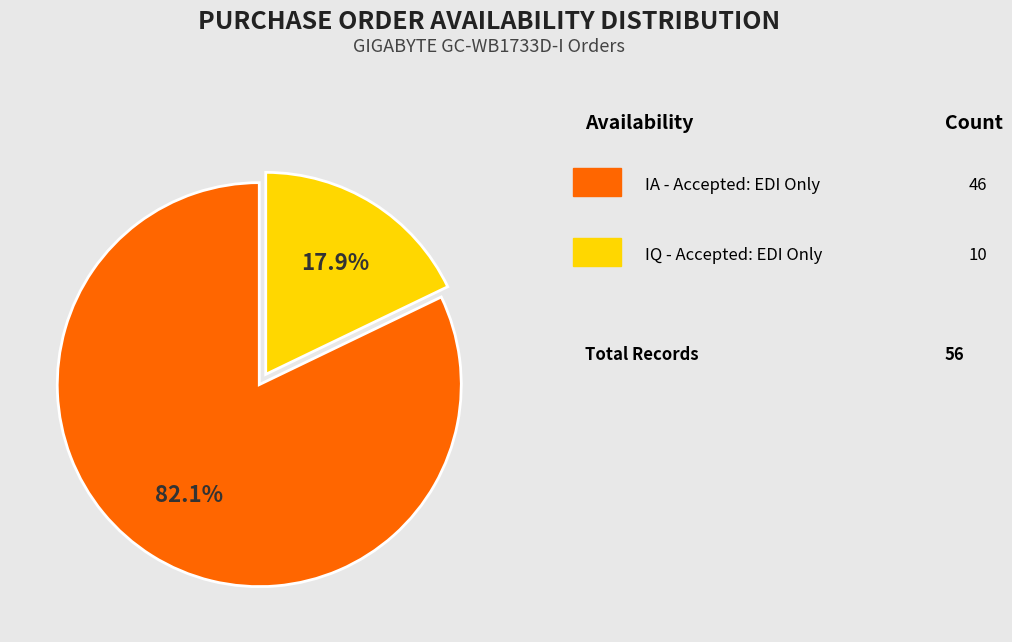

Is there a majority slice in this chart?

Yes